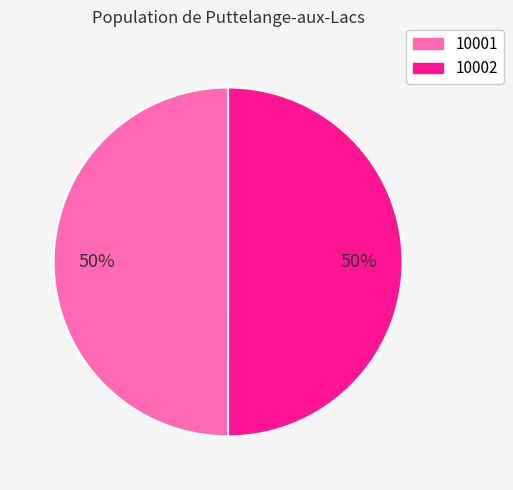

Approximately how many times larger is the value at 10002 compared to 10001?

1.0